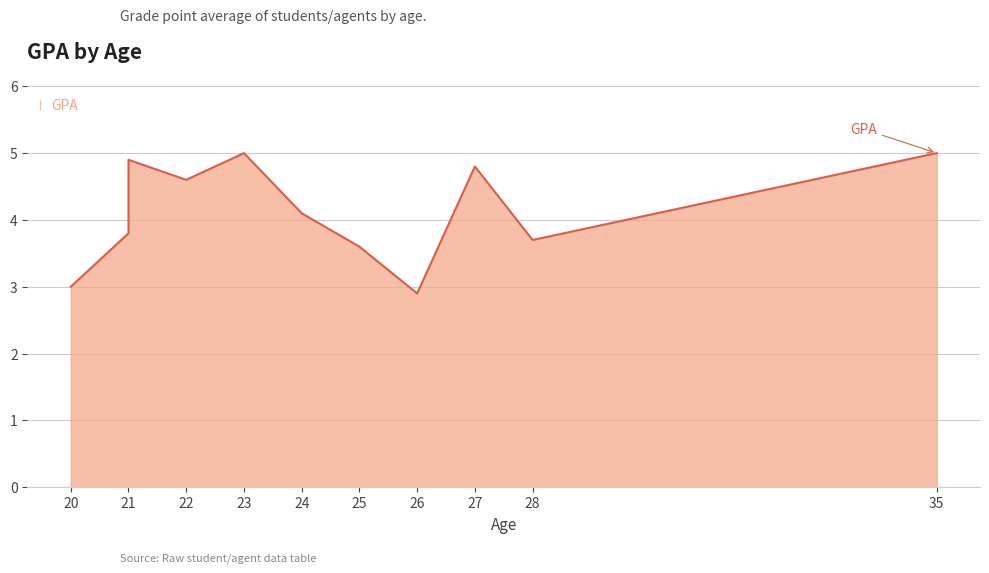

What is the ratio of the value at 26 to the value at 23?

0.6